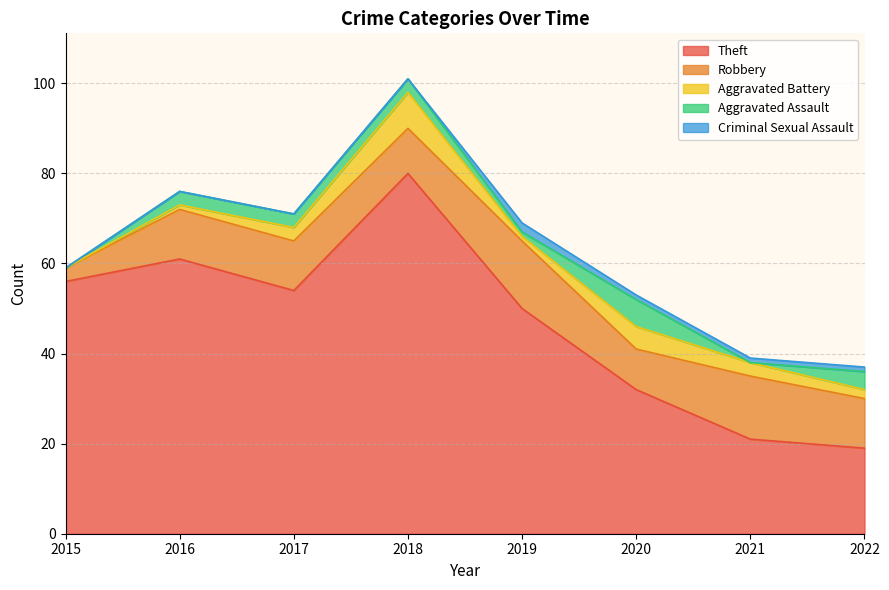

Reading right to left, list all the values displayed in this chart.

Theft: 2022=19	2021=21	2020=32	2019=50	2018=80	2017=54	2016=61	2015=56
Robbery: 2022=11	2021=14	2020=9	2019=15	2018=10	2017=11	2016=11	2015=3
Aggravated Battery: 2022=2	2021=3	2020=5	2019=1	2018=8	2017=3	2016=1	2015=0
Aggravated Assault: 2022=4	2021=0	2020=6	2019=1	2018=3	2017=3	2016=3	2015=0
Criminal Sexual Assault: 2022=1	2021=1	2020=1	2019=2	2018=0	2017=0	2016=0	2015=0